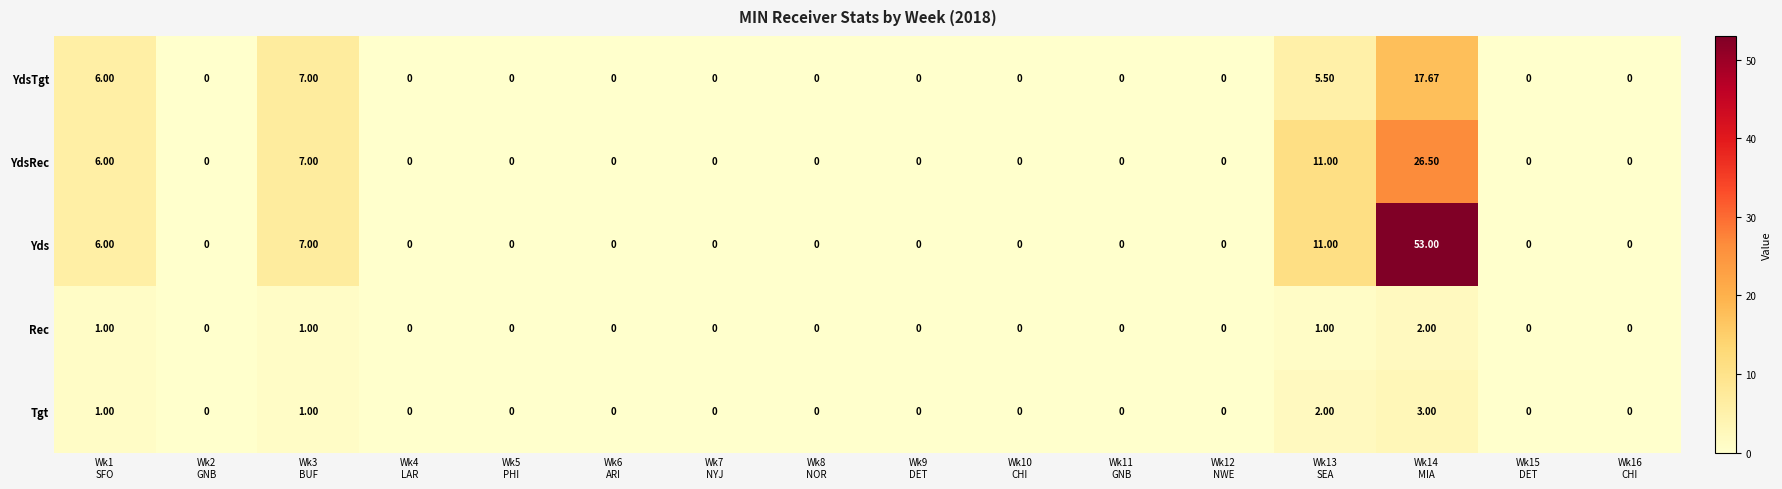

Which series has the largest range (max minus min)?

Yds